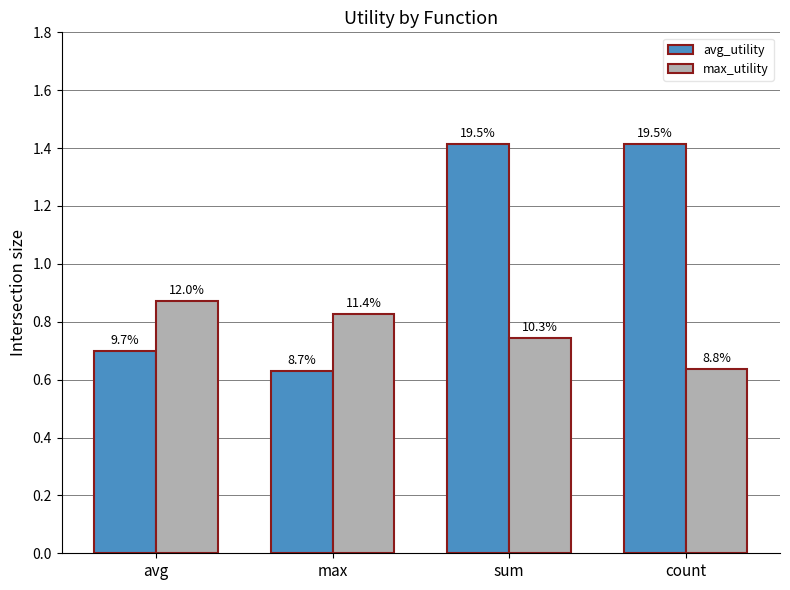

Does the chart contain stacked bars?

No